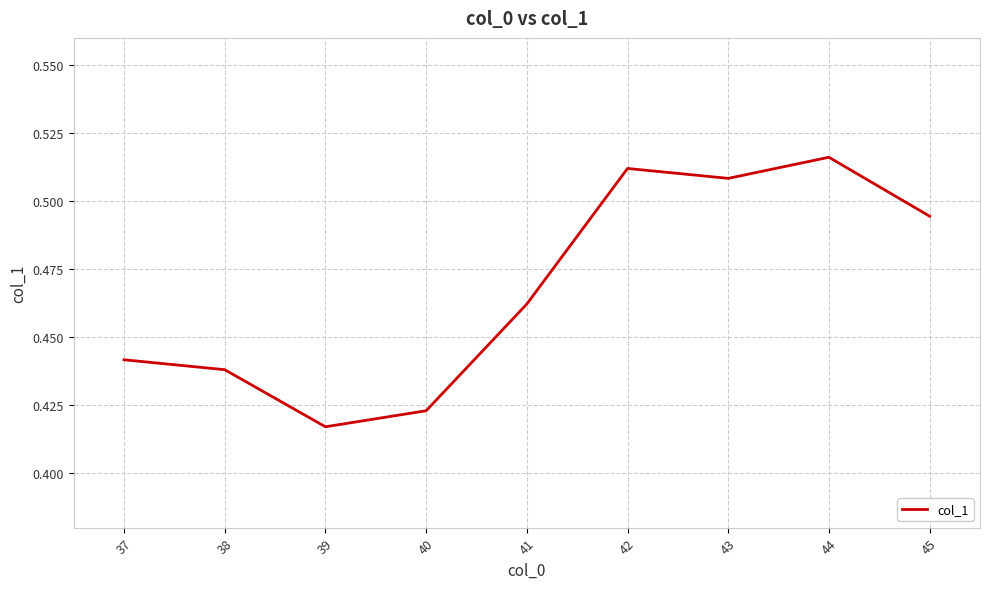

What is the change in value from 39 to 44?

+0.1